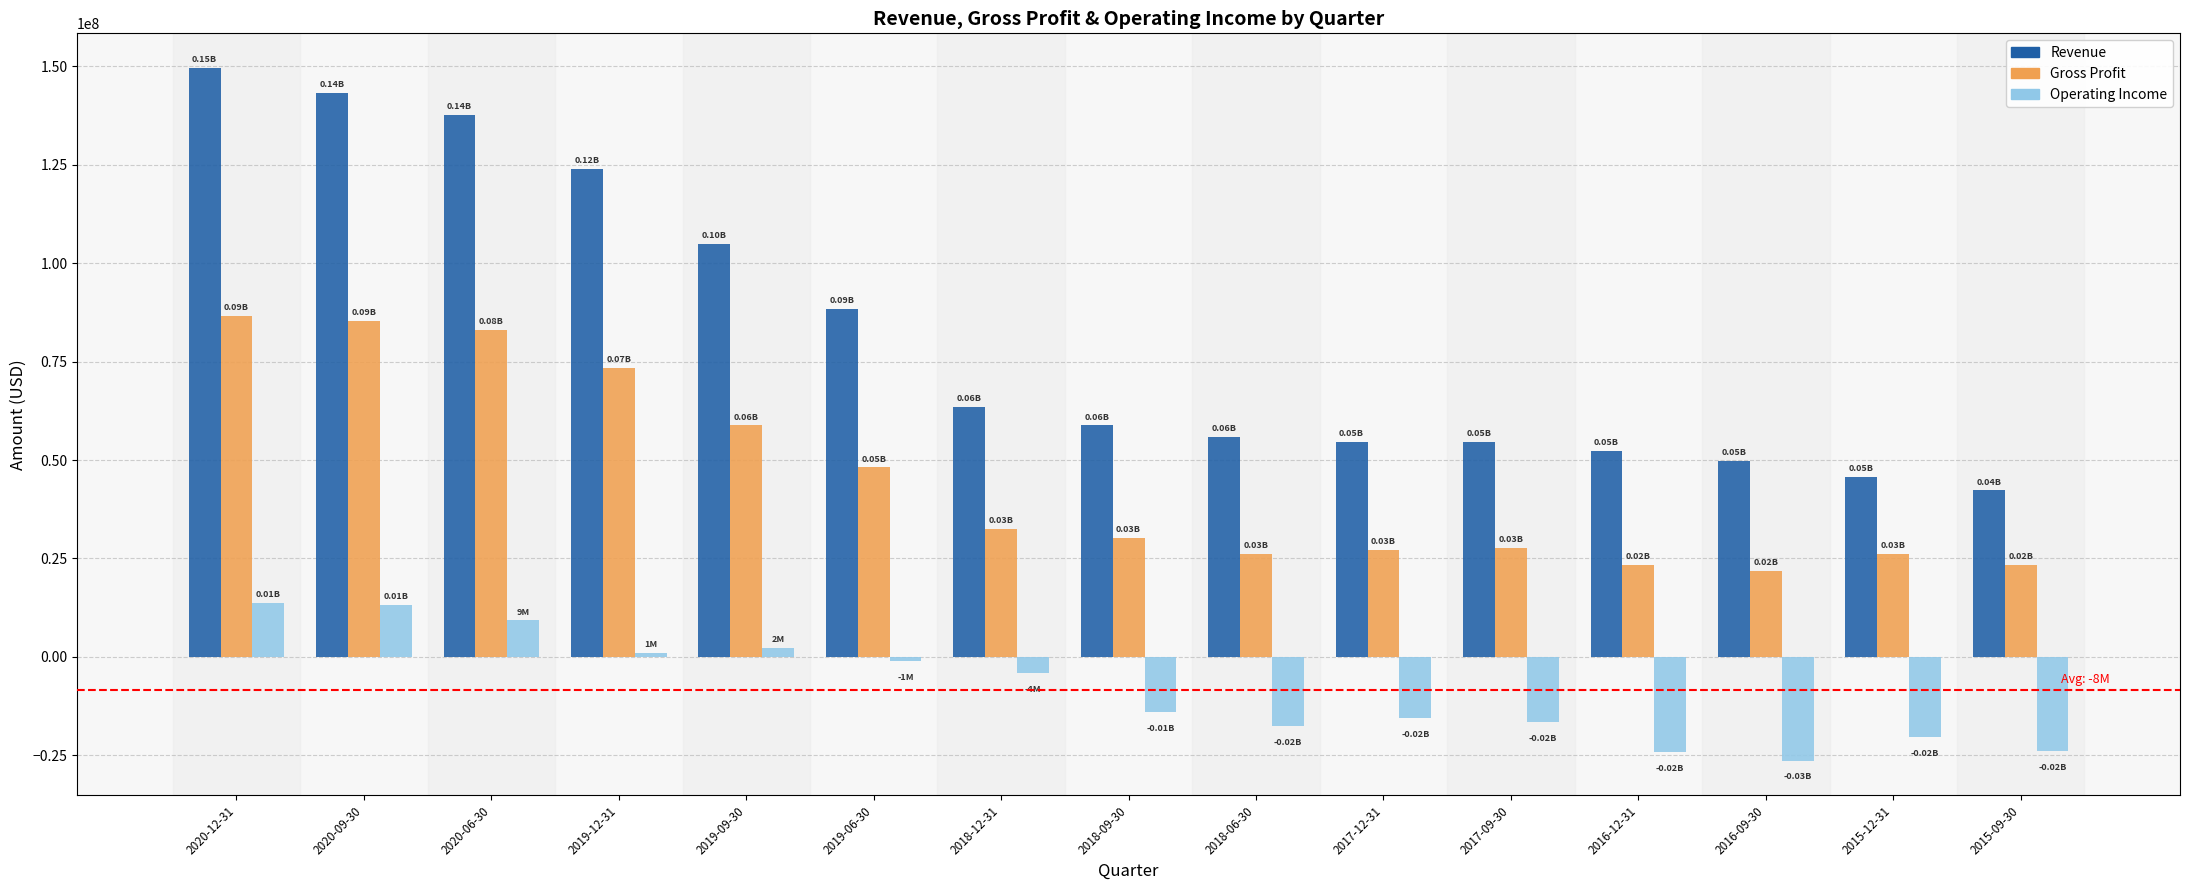

What is the greatest value displayed?

149599000